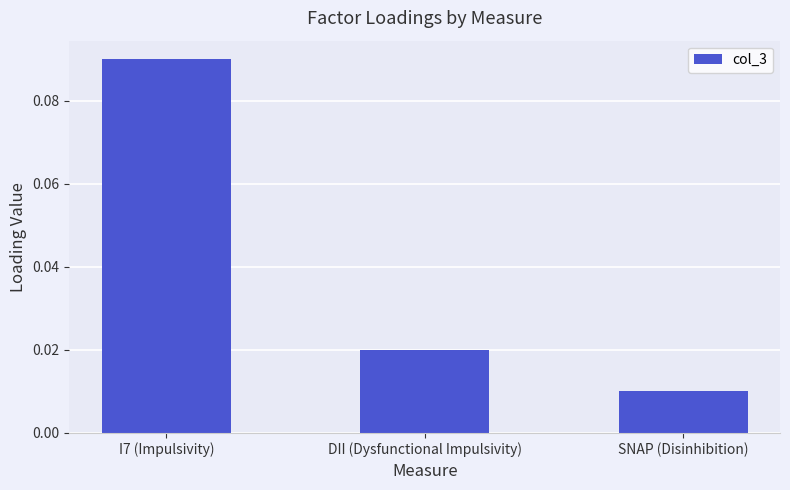

How many series are shown in this chart?

1